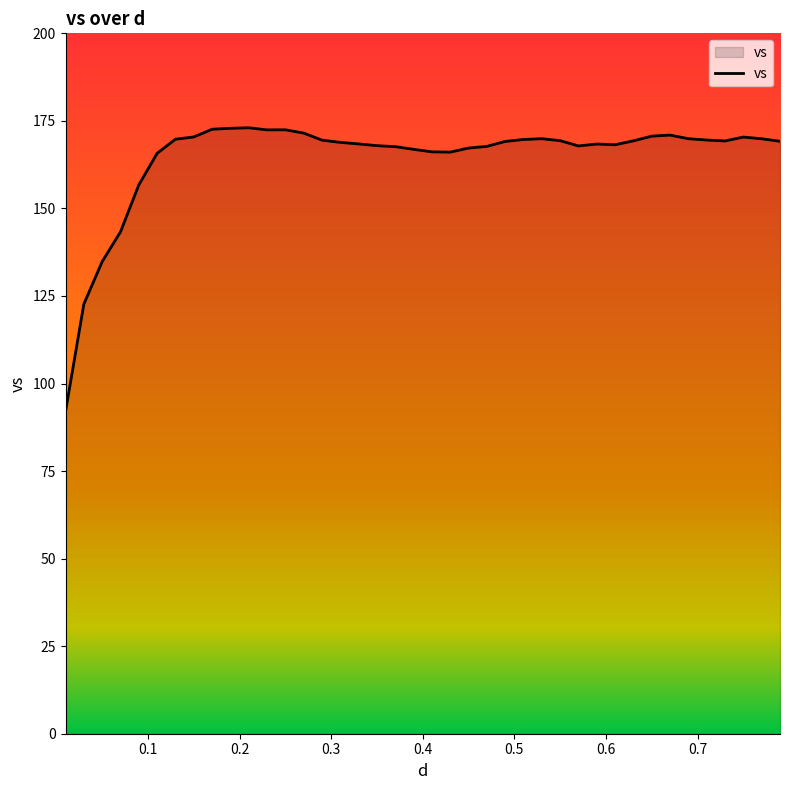

What is the smallest value displayed?

92.0